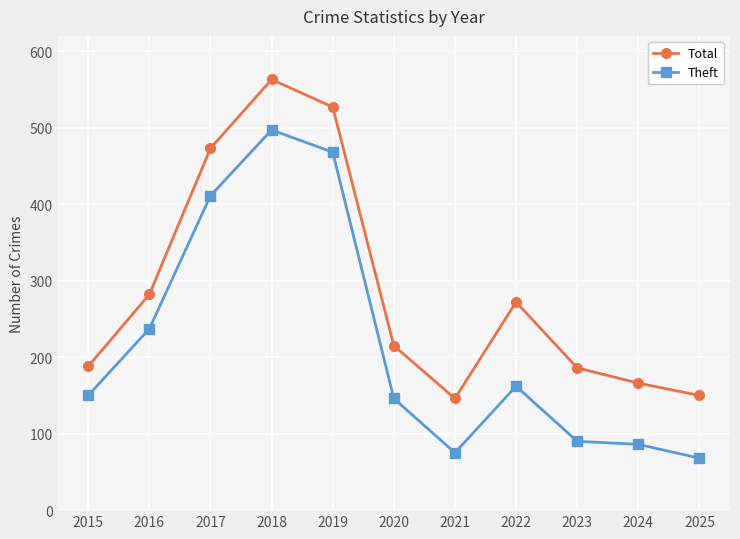

The Theft series shows 237 at 2016. True or false?

True